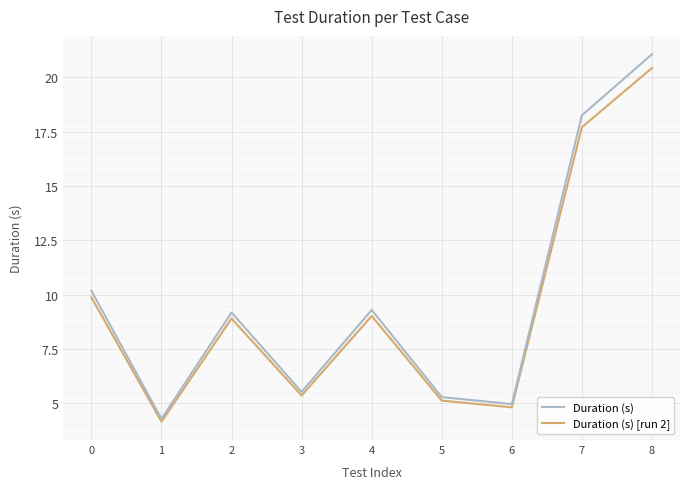

At how many categories does at least one series exceed 17?

2